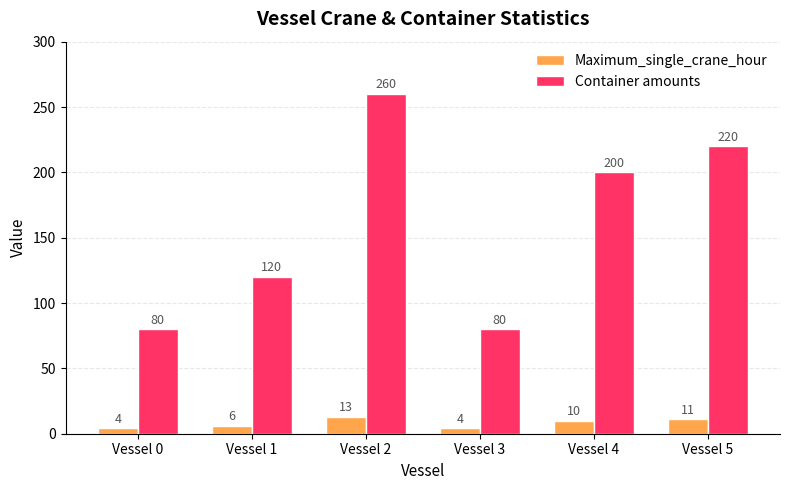

What are all the series names shown in the legend?

Maximum_single_crane_hour, Container amounts